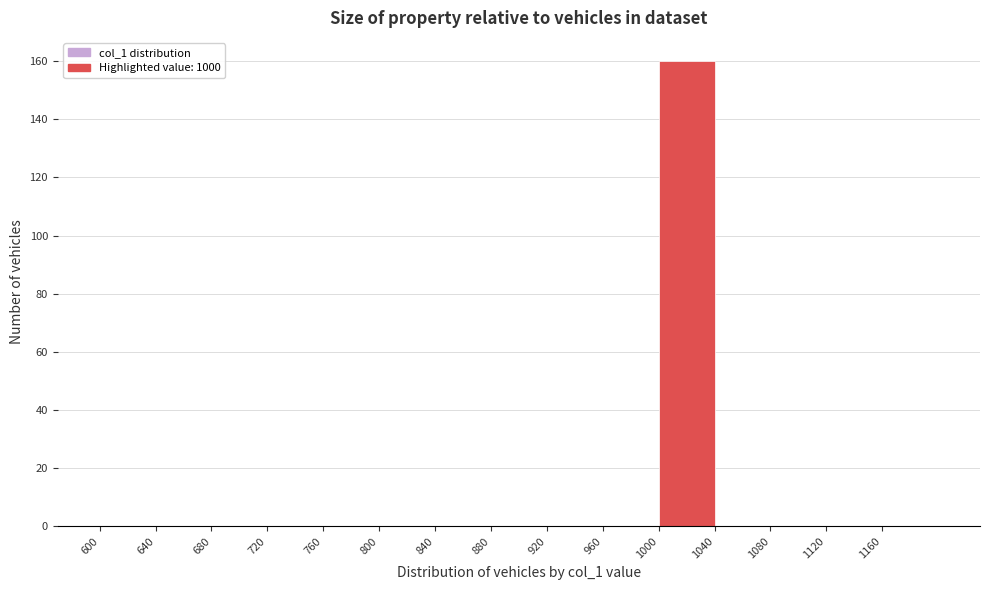

Reading left to right, transcribe this chart: for each bar, give the range it covers on the x-axis and its height. The values are not printed on the chart, so give them approximately, as read against the axis.

600 to 640: 0
640 to 680: 0
680 to 720: 0
720 to 760: 0
760 to 800: 0
800 to 840: 0
840 to 880: 0
880 to 920: 0
920 to 960: 0
960 to 1000: 0
1000 to 1040: 160
1040 to 1080: 0
1080 to 1120: 0
1120 to 1160: 0
1160 to 1200: 0